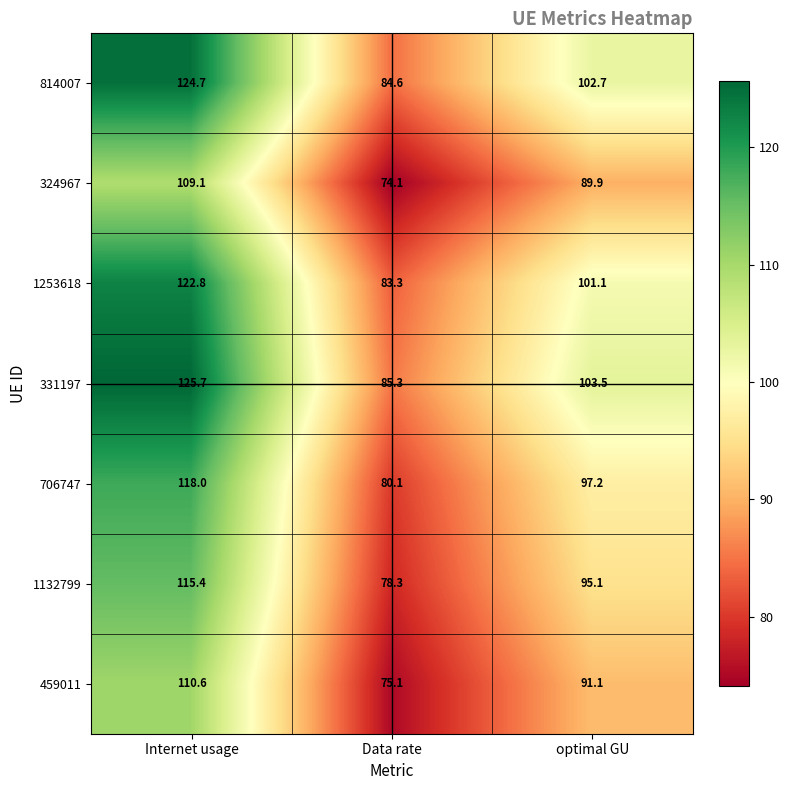

Rank the series by their maximum value, from highest to lowest.

331197, 814007, 1253618, 706747, 1132799, 459011, 324967